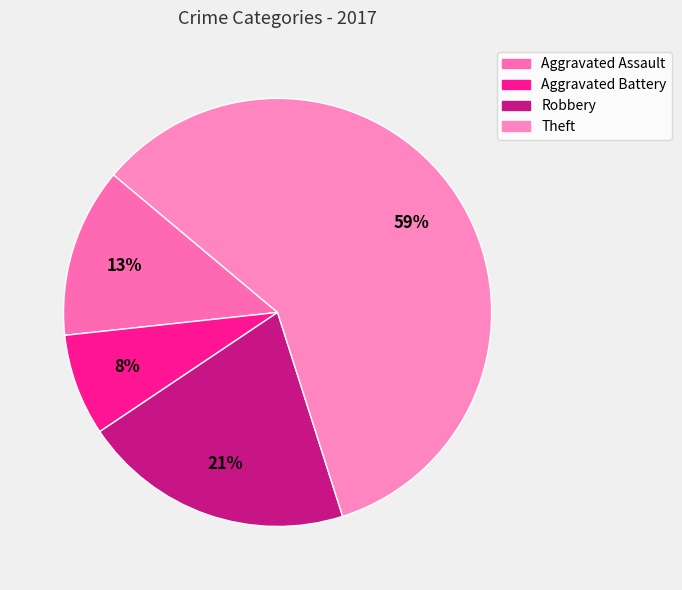

Is it true that Aggravated Battery is 8% of the pie?

True